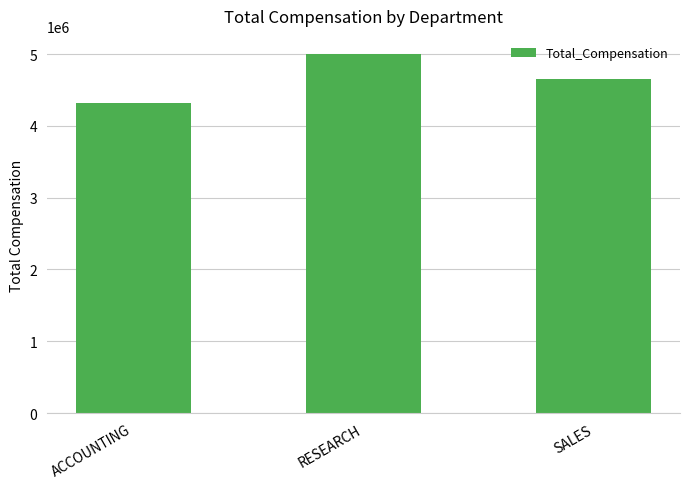

How many values are between 4311950 and 5002130?

3